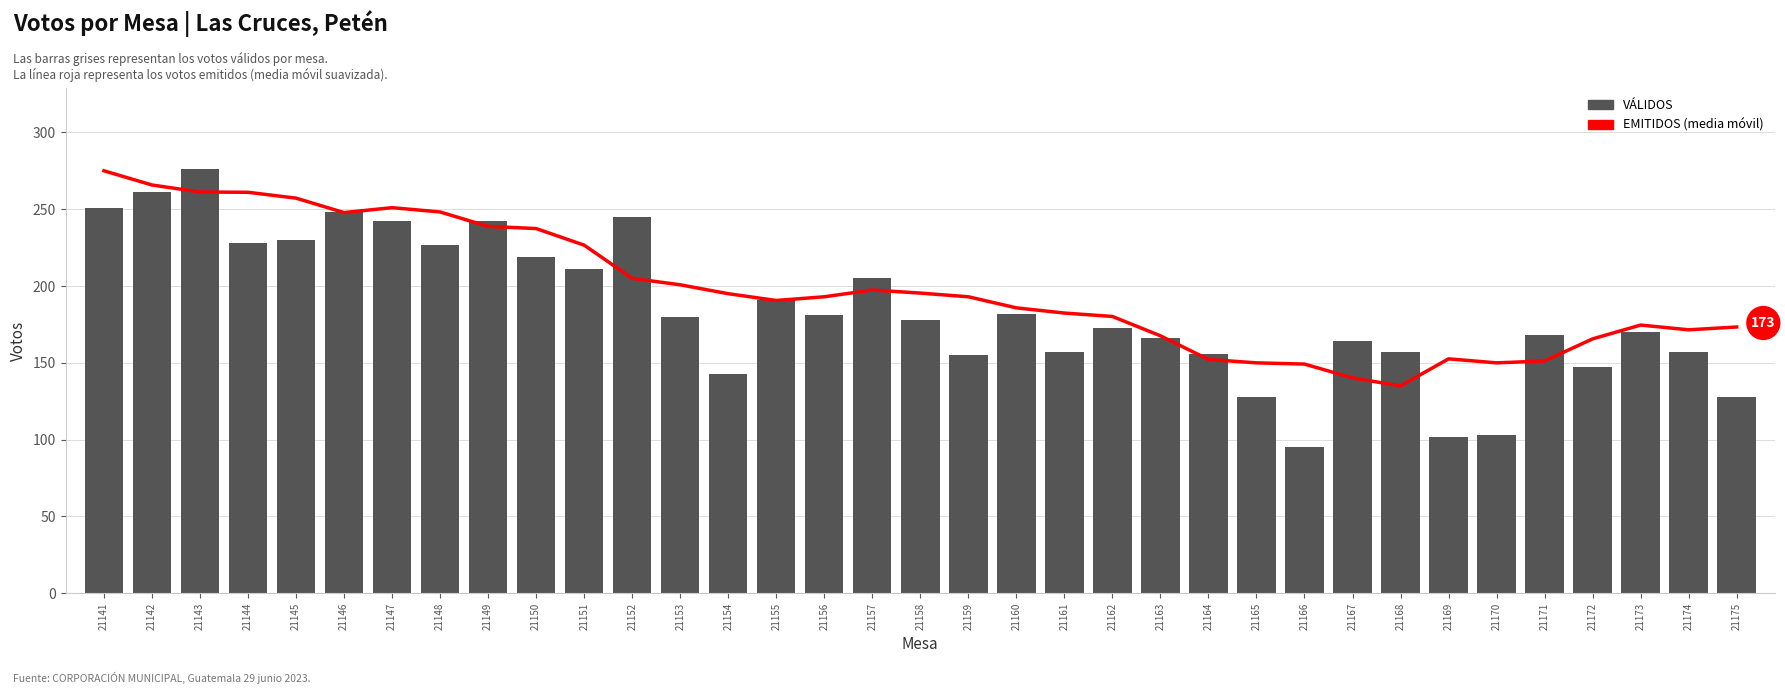

What is the sum of all EMITIDOS (media móvil) values?

6921.6